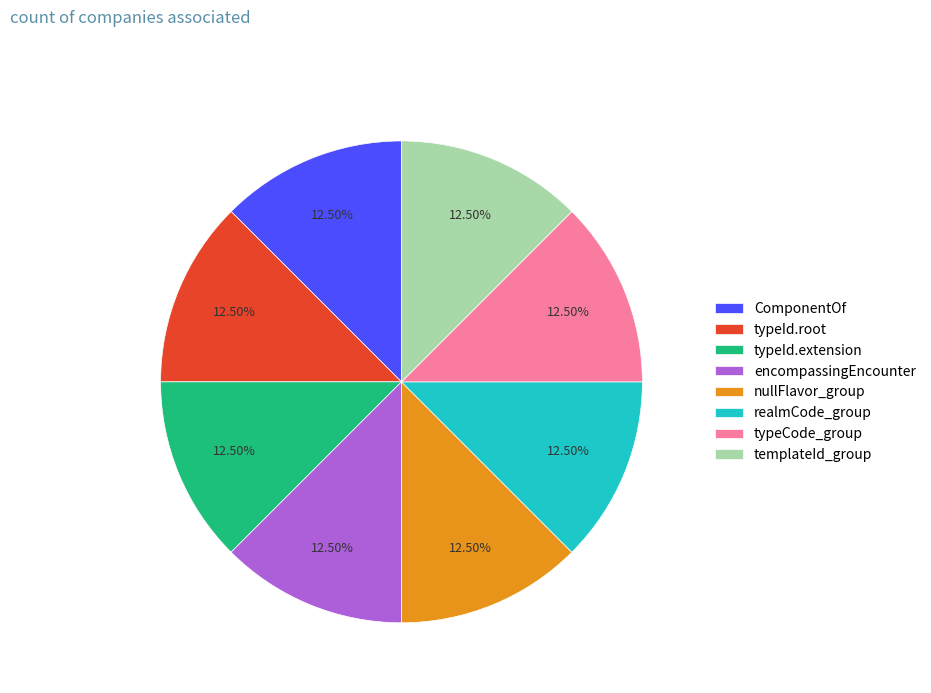

Combined, do templateId_group and ComponentOf account for over 50%?

No